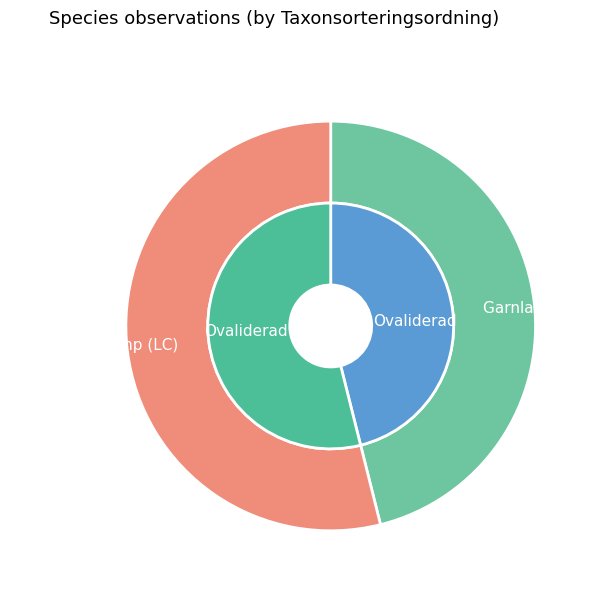

Which series has the widest spread of values?

outer